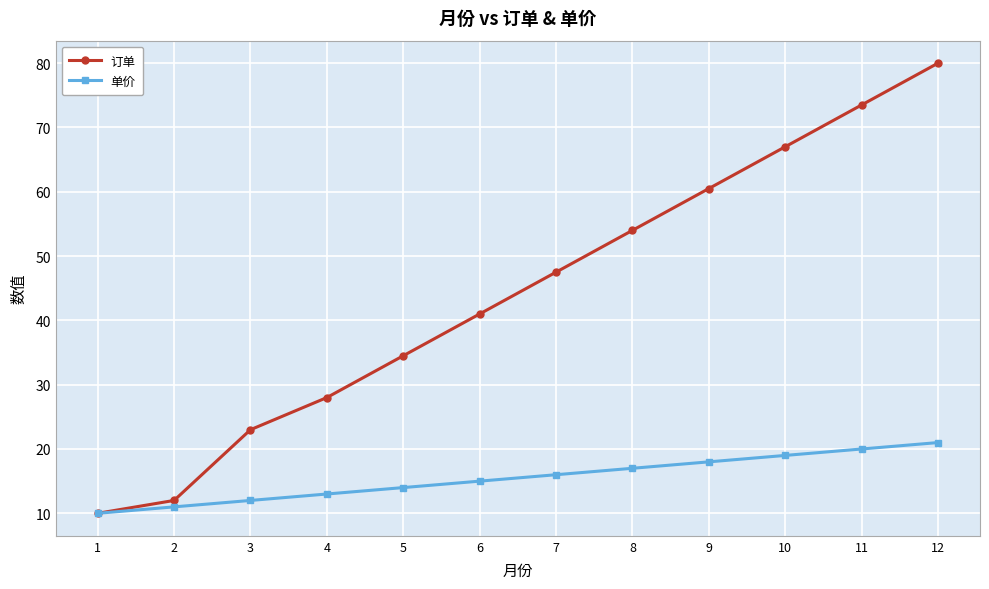

At which category is the sum across all series the highest?

12